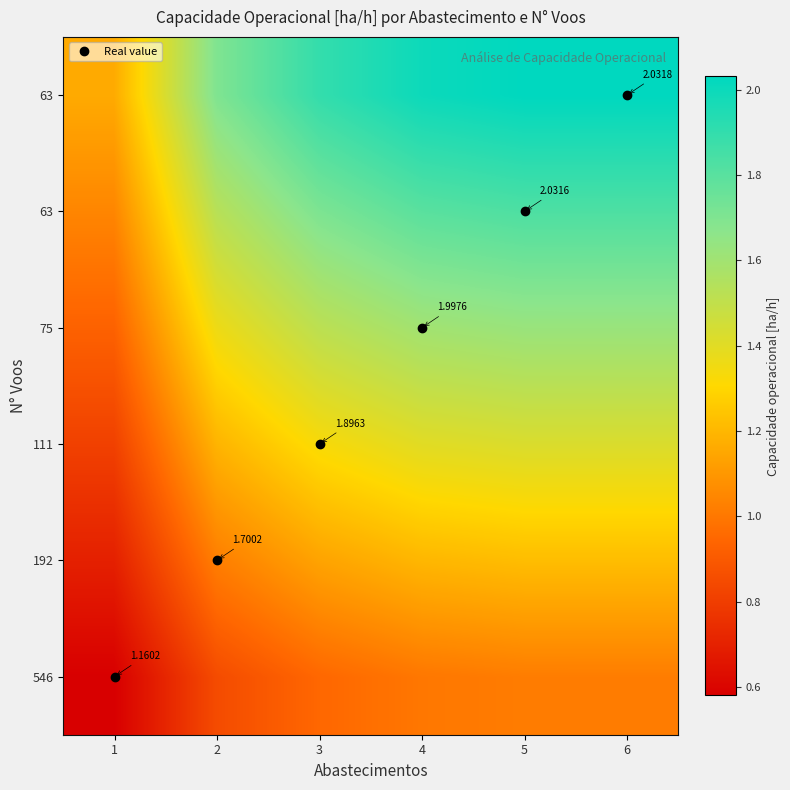

What is the spread (max minus min) of values at 3?

0.9